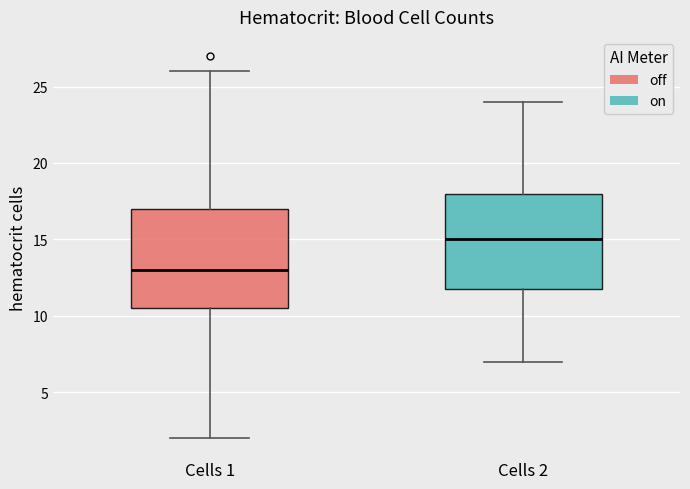

Which box's median line is the highest?

Cells 2